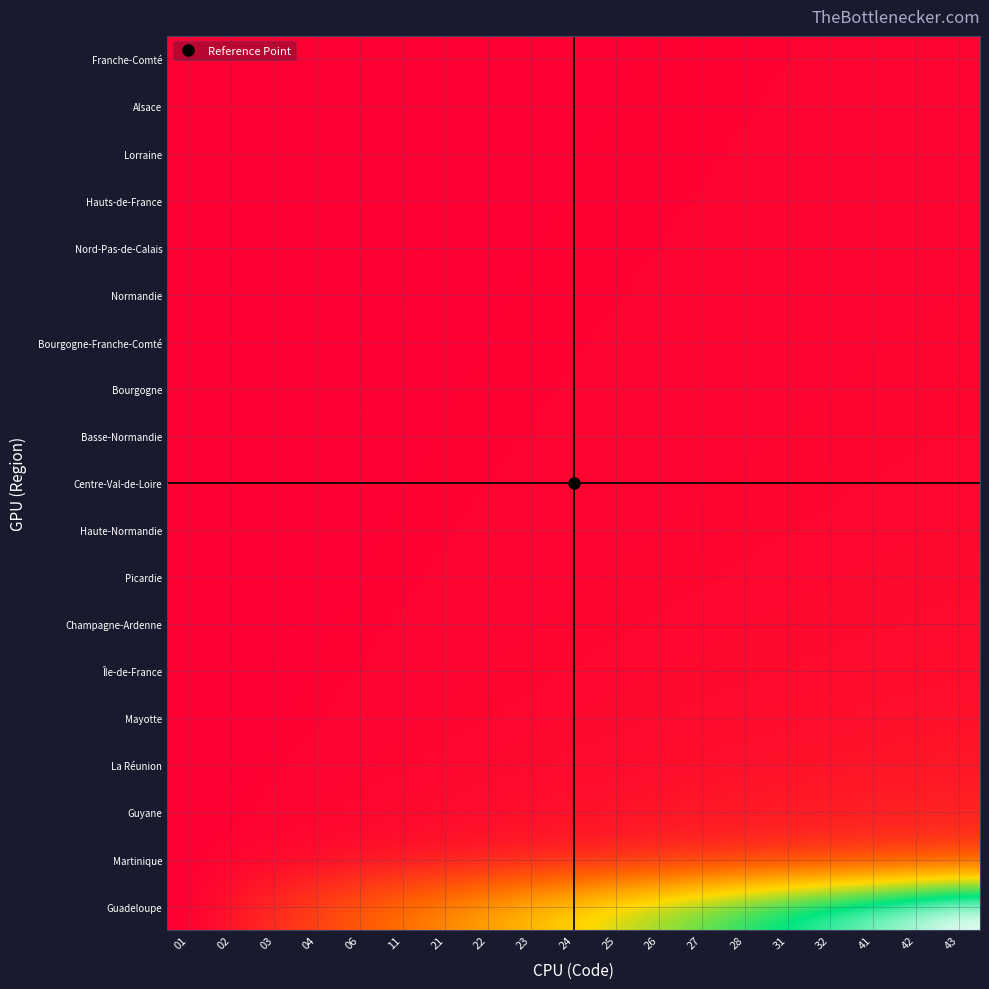

Reading left to right, what are all the values shown in this chart?

Guadeloupe: 01=0.0	02=5.6	03=11.1	04=16.7	06=22.2	11=27.8	21=33.3	22=38.9	23=44.4	24=50.0	25=55.6	26=61.1	27=66.7	28=72.2	31=77.8	32=83.3	41=88.9	42=94.4	43=100.0
Martinique: 01=0.0	02=0.8	03=1.7	04=2.5	06=3.4	11=4.2	21=5.1	22=5.9	23=6.8	24=7.6	25=8.5	26=9.3	27=10.2	28=11.0	31=11.9	32=12.7	41=13.6	42=14.4	43=15.3
Guyane: 01=0.0	02=0.5	03=0.9	04=1.4	06=1.8	11=2.3	21=2.8	22=3.2	23=3.7	24=4.1	25=4.6	26=5.0	27=5.5	28=6.0	31=6.4	32=6.9	41=7.3	42=7.8	43=8.3
La Réunion: 01=0.0	02=0.3	03=0.6	04=0.9	06=1.3	11=1.6	21=1.9	22=2.2	23=2.5	24=2.8	25=3.1	26=3.5	27=3.8	28=4.1	31=4.4	32=4.7	41=5.0	42=5.3	43=5.7
Mayotte: 01=0.0	02=0.2	03=0.5	04=0.7	06=1.0	11=1.2	21=1.4	22=1.7	23=1.9	24=2.2	25=2.4	26=2.6	27=2.9	28=3.1	31=3.3	32=3.6	41=3.8	42=4.1	43=4.3
Île-de-France: 01=0.0	02=0.2	03=0.4	04=0.6	06=0.8	11=1.0	21=1.2	22=1.4	23=1.5	24=1.7	25=1.9	26=2.1	27=2.3	28=2.5	31=2.7	32=2.9	41=3.1	42=3.3	43=3.5
Champagne-Ardenne: 01=0.0	02=0.2	03=0.3	04=0.5	06=0.6	11=0.8	21=1.0	22=1.1	23=1.3	24=1.5	25=1.6	26=1.8	27=1.9	28=2.1	31=2.3	32=2.4	41=2.6	42=2.8	43=2.9
Picardie: 01=0.0	02=0.1	03=0.3	04=0.4	06=0.6	11=0.7	21=0.8	22=1.0	23=1.1	24=1.3	25=1.4	26=1.5	27=1.7	28=1.8	31=1.9	32=2.1	41=2.2	42=2.4	43=2.5
Haute-Normandie: 01=0.0	02=0.1	03=0.2	04=0.4	06=0.5	11=0.6	21=0.7	22=0.9	23=1.0	24=1.1	25=1.2	26=1.3	27=1.5	28=1.6	31=1.7	32=1.8	41=2.0	42=2.1	43=2.2
Centre-Val-de-Loire: 01=0.0	02=0.1	03=0.2	04=0.3	06=0.4	11=0.5	21=0.7	22=0.8	23=0.9	24=1.0	25=1.1	26=1.2	27=1.3	28=1.4	31=1.5	32=1.6	41=1.7	42=1.9	43=2.0
Basse-Normandie: 01=0.0	02=0.1	03=0.2	04=0.3	06=0.4	11=0.5	21=0.6	22=0.7	23=0.8	24=0.9	25=1.0	26=1.1	27=1.2	28=1.3	31=1.4	32=1.5	41=1.6	42=1.7	43=1.8
Bourgogne: 01=0.0	02=0.1	03=0.2	04=0.3	06=0.4	11=0.4	21=0.5	22=0.6	23=0.7	24=0.8	25=0.9	26=1.0	27=1.1	28=1.2	31=1.3	32=1.3	41=1.4	42=1.5	43=1.6
Bourgogne-Franche-Comté: 01=0.0	02=0.1	03=0.2	04=0.2	06=0.3	11=0.4	21=0.5	22=0.6	23=0.7	24=0.7	25=0.8	26=0.9	27=1.0	28=1.1	31=1.1	32=1.2	41=1.3	42=1.4	43=1.5
Normandie: 01=0.0	02=0.1	03=0.2	04=0.2	06=0.3	11=0.4	21=0.5	22=0.5	23=0.6	24=0.7	25=0.8	26=0.8	27=0.9	28=1.0	31=1.1	32=1.1	41=1.2	42=1.3	43=1.4
Nord-Pas-de-Calais: 01=0.0	02=0.1	03=0.1	04=0.2	06=0.3	11=0.4	21=0.4	22=0.5	23=0.6	24=0.6	25=0.7	26=0.8	27=0.8	28=0.9	31=1.0	32=1.1	41=1.1	42=1.2	43=1.3
Hauts-de-France: 01=0.0	02=0.1	03=0.1	04=0.2	06=0.3	11=0.3	21=0.4	22=0.5	23=0.5	24=0.6	25=0.7	26=0.7	27=0.8	28=0.9	31=0.9	32=1.0	41=1.1	42=1.1	43=1.2
Lorraine: 01=0.0	02=0.1	03=0.1	04=0.2	06=0.2	11=0.3	21=0.4	22=0.4	23=0.5	24=0.6	25=0.6	26=0.7	27=0.7	28=0.8	31=0.9	32=0.9	41=1.0	42=1.1	43=1.1
Alsace: 01=0.0	02=0.1	03=0.1	04=0.2	06=0.2	11=0.3	21=0.3	22=0.4	23=0.5	24=0.5	25=0.6	26=0.6	27=0.7	28=0.8	31=0.8	32=0.9	41=0.9	42=1.0	43=1.0
Franche-Comté: 01=0.0	02=0.1	03=0.1	04=0.2	06=0.2	11=0.3	21=0.3	22=0.4	23=0.4	24=0.5	25=0.6	26=0.6	27=0.7	28=0.7	31=0.8	32=0.8	41=0.9	42=0.9	43=1.0